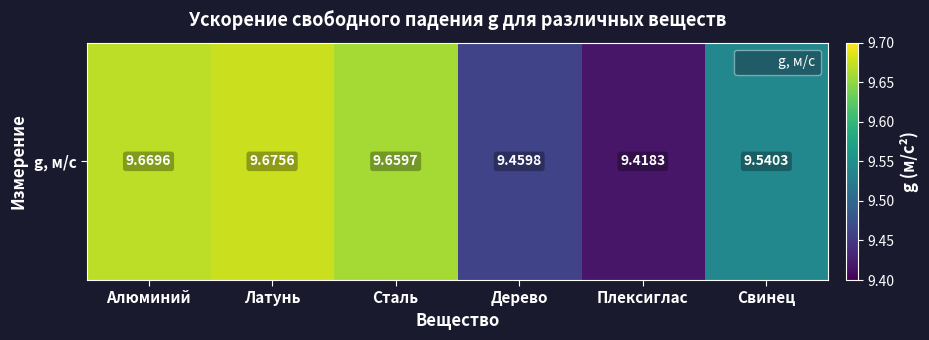

What is the ratio of the value at Алюминий to the value at Свинец?

1.0